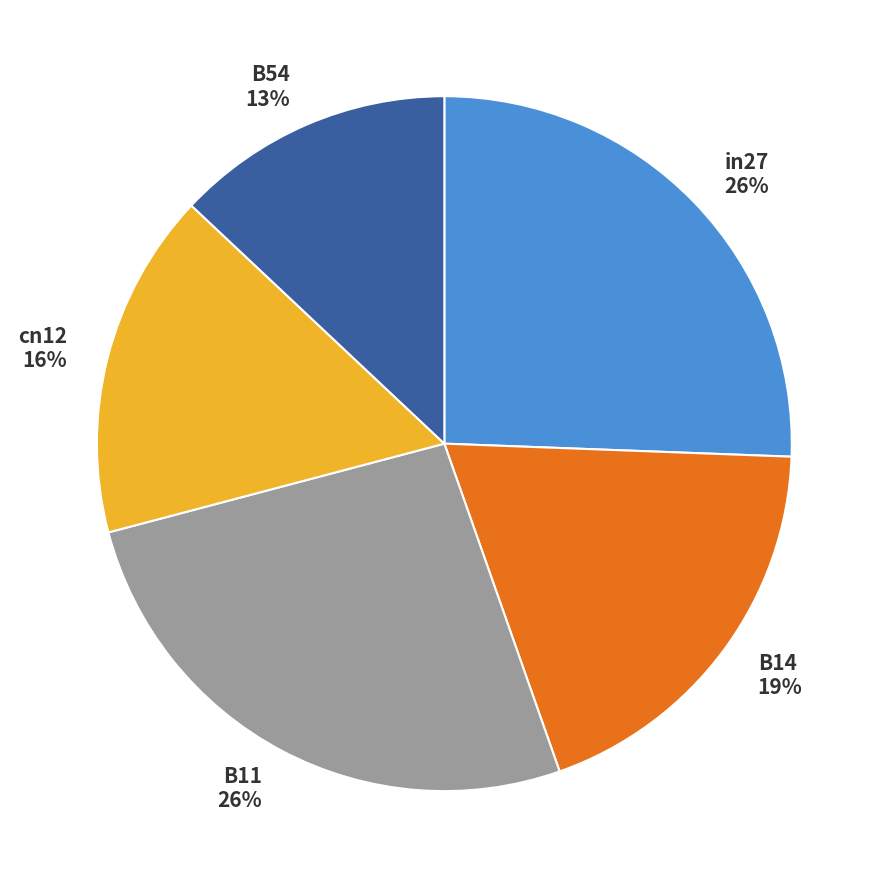

Which category has the smallest portion of the pie?

B54